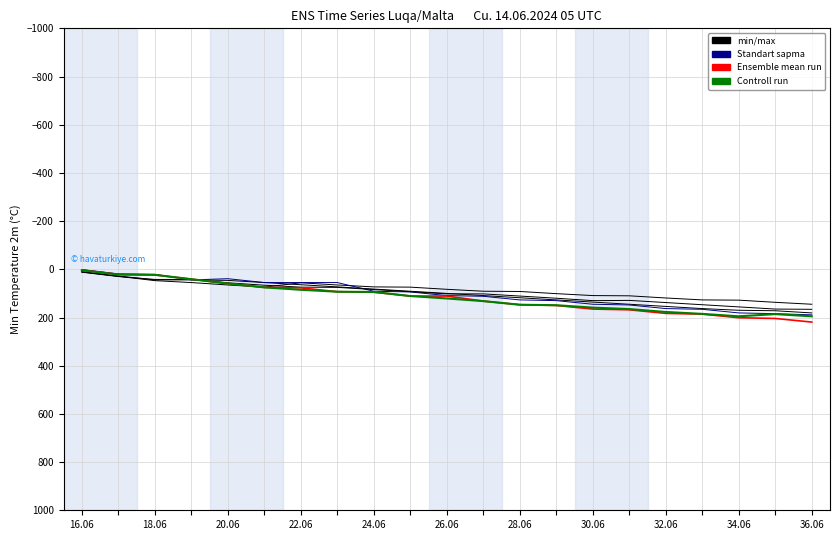

Which series has the widest spread of values?

Ensemble mean run